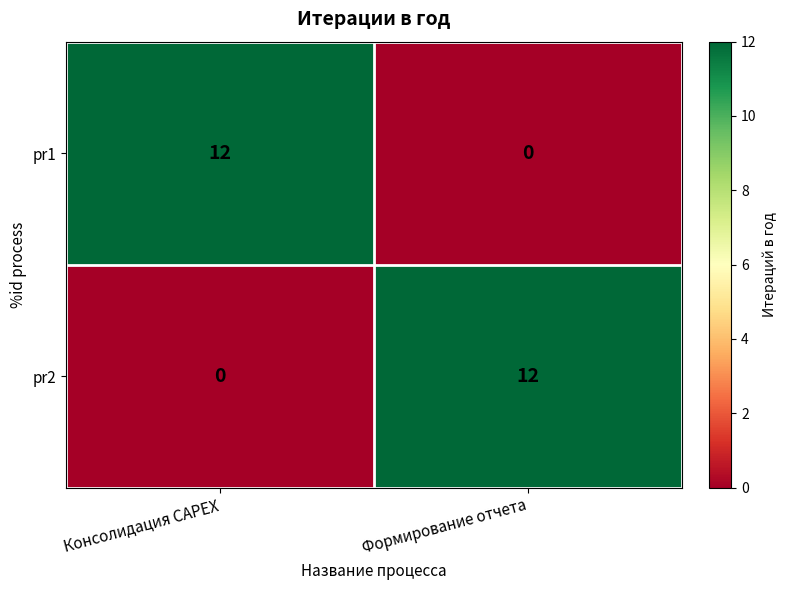

What is the difference between the maximum and minimum values in the pr2 series?

12